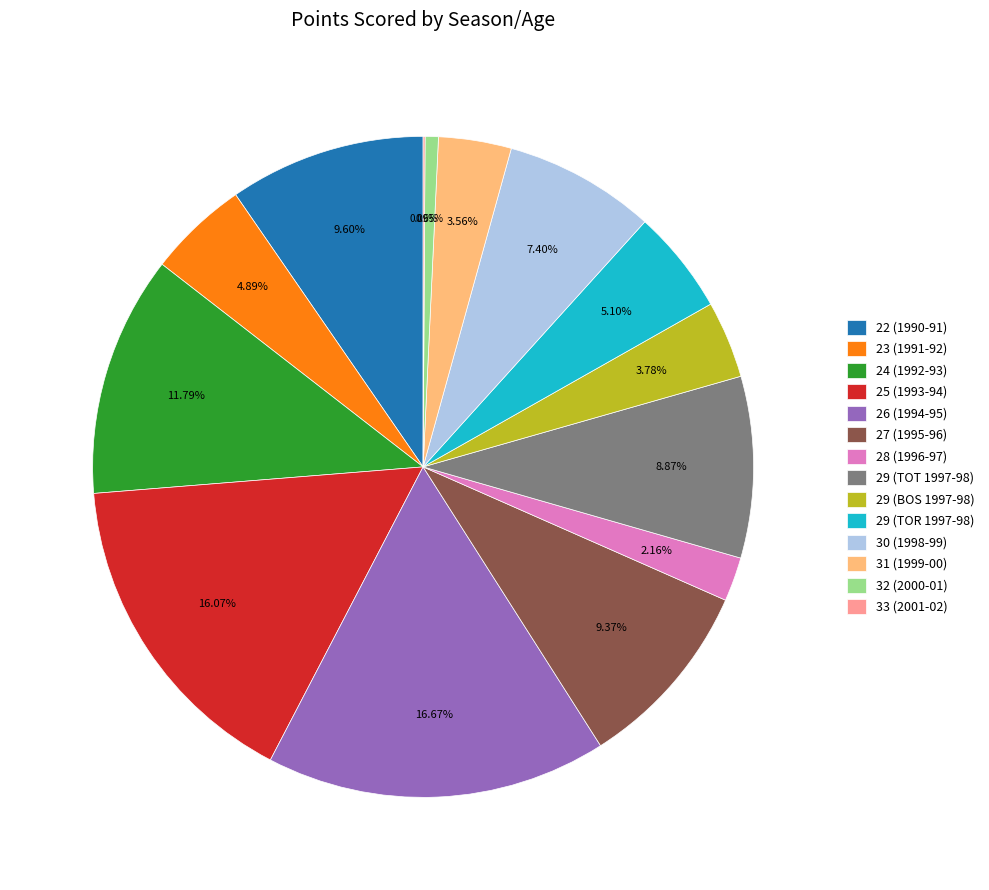

The 22 (1990-91) slice represents 1% of the pie. True or false?

False